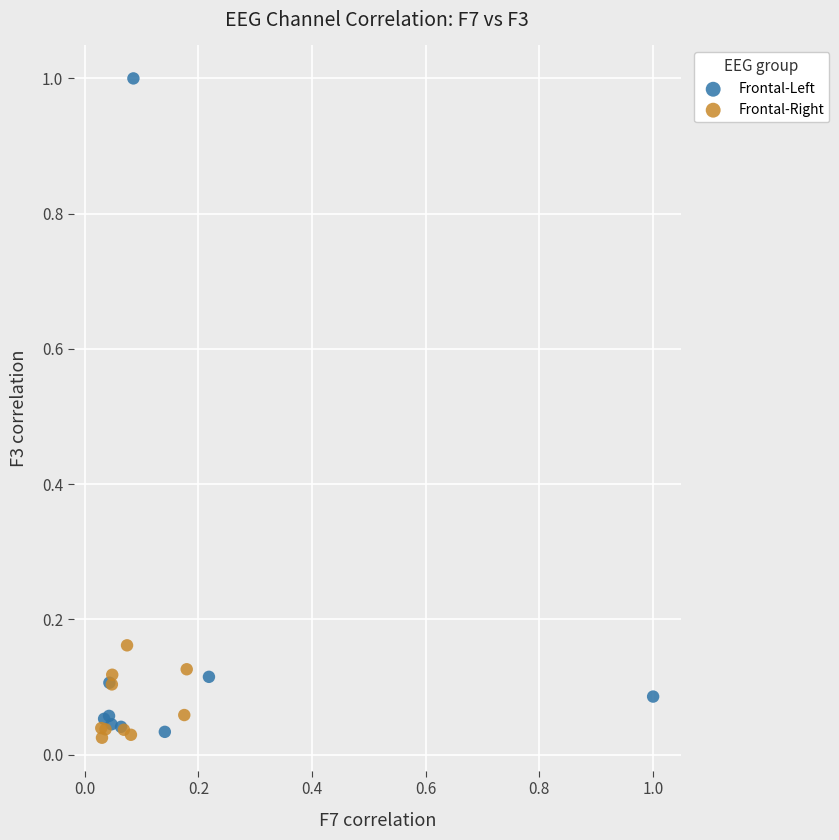

Which series has the widest spread of Y values?

Frontal-Left